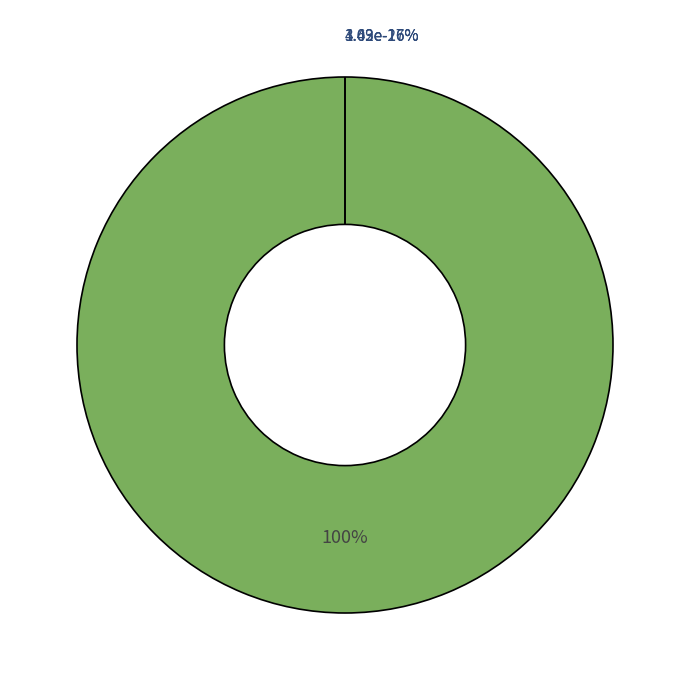

True or false: MSE accounts for 0% of the total.

True